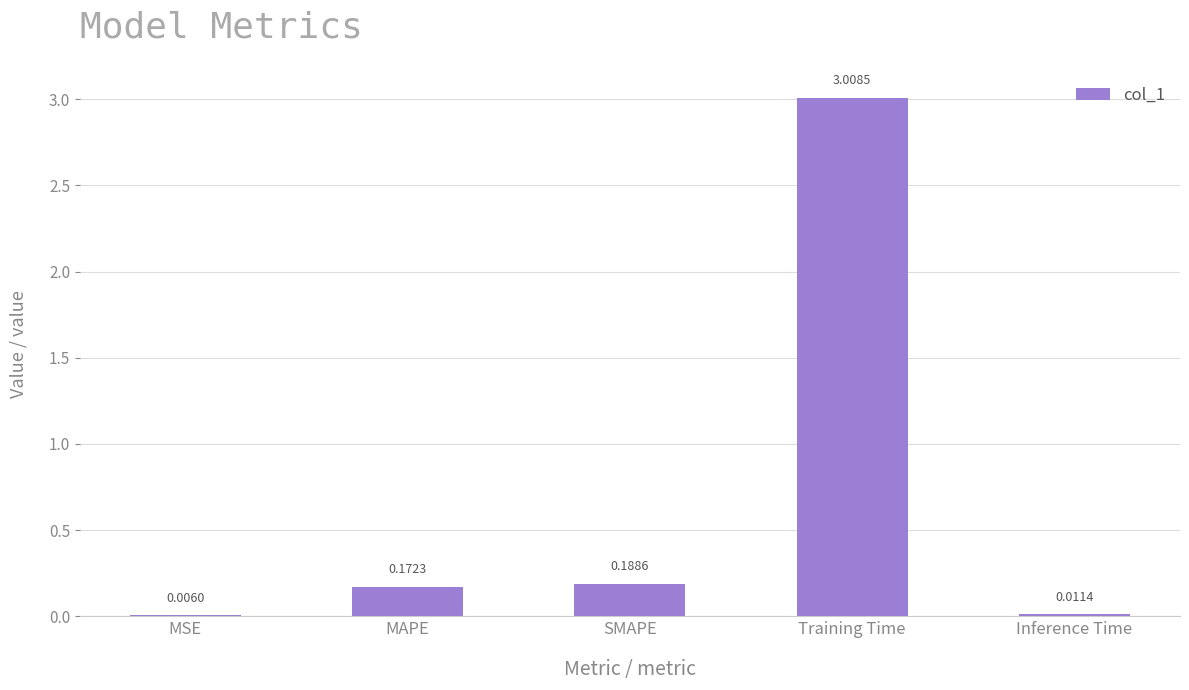

At which label is the value closest to 1?

SMAPE